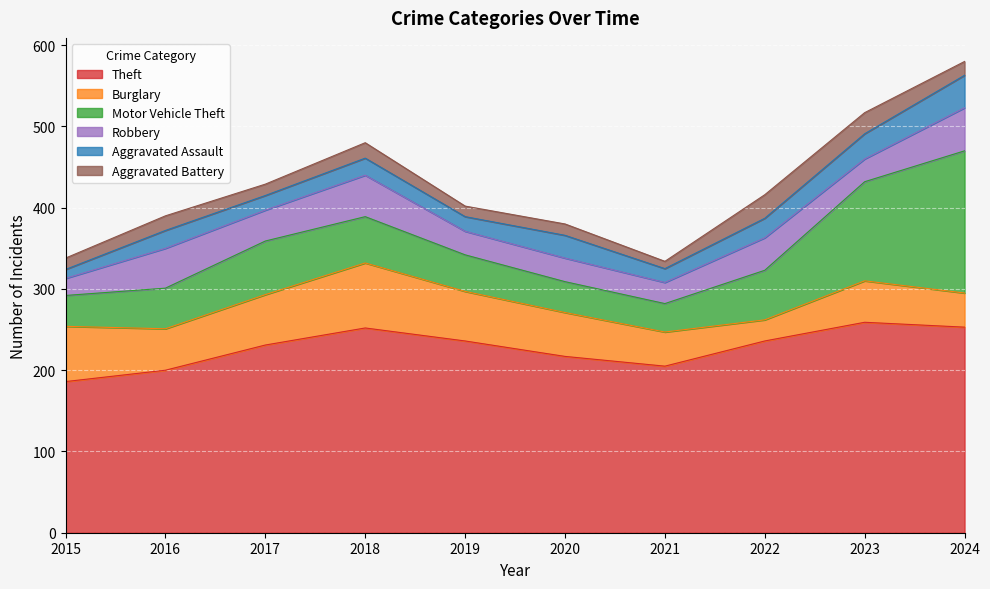

The Burglary series shows 13 at 2022. True or false?

False